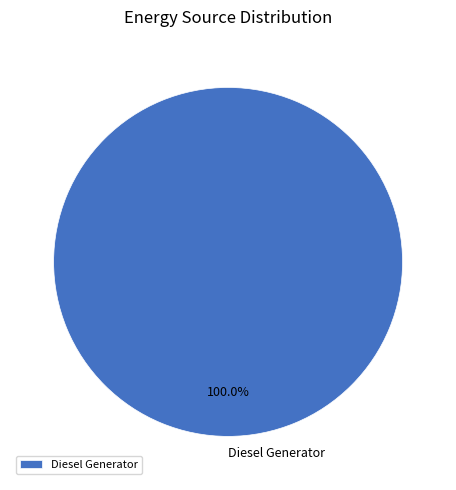

Does Diesel Generator account for over 50% of the chart?

Yes